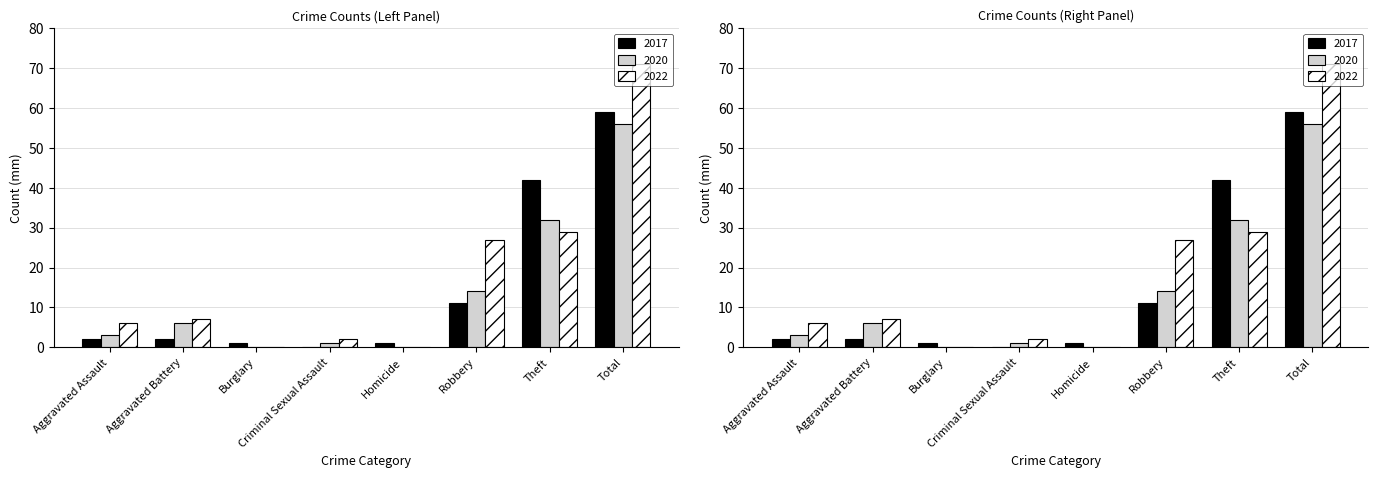

How many bars are there in total?

24